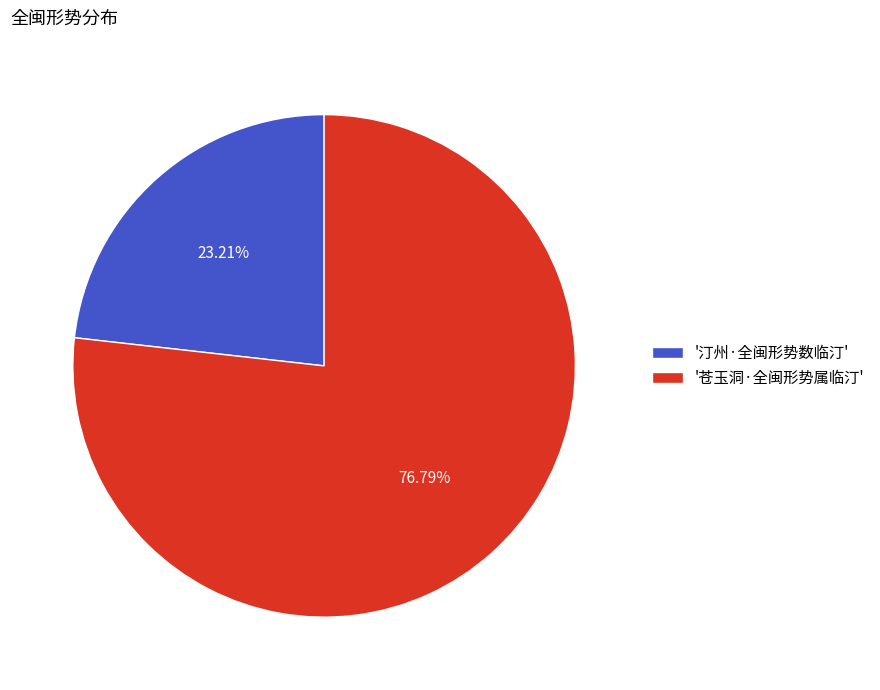

Rank the categories by value from lowest to highest.

'汀州·全闽形势数临汀', '苍玉洞·全闽形势属临汀'